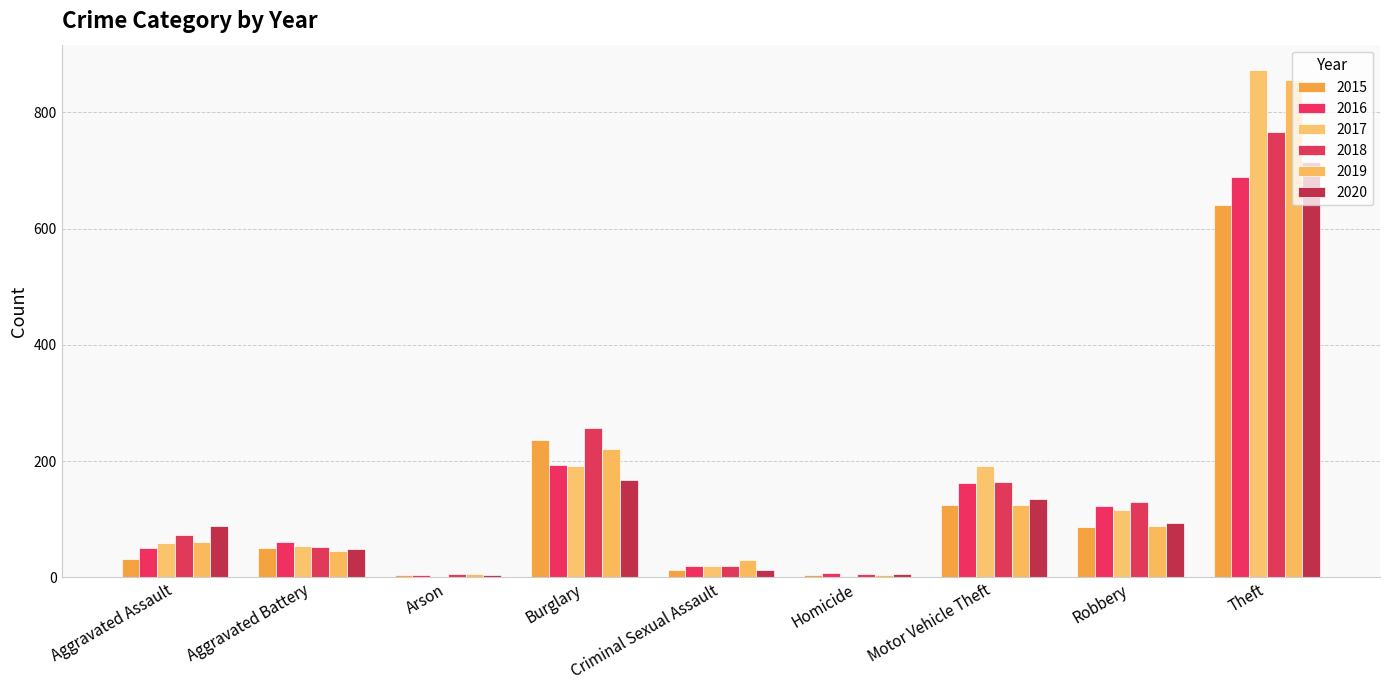

List the labels in order of 2015 value, smallest first.

Arson, Homicide, Criminal Sexual Assault, Aggravated Assault, Aggravated Battery, Robbery, Motor Vehicle Theft, Burglary, Theft